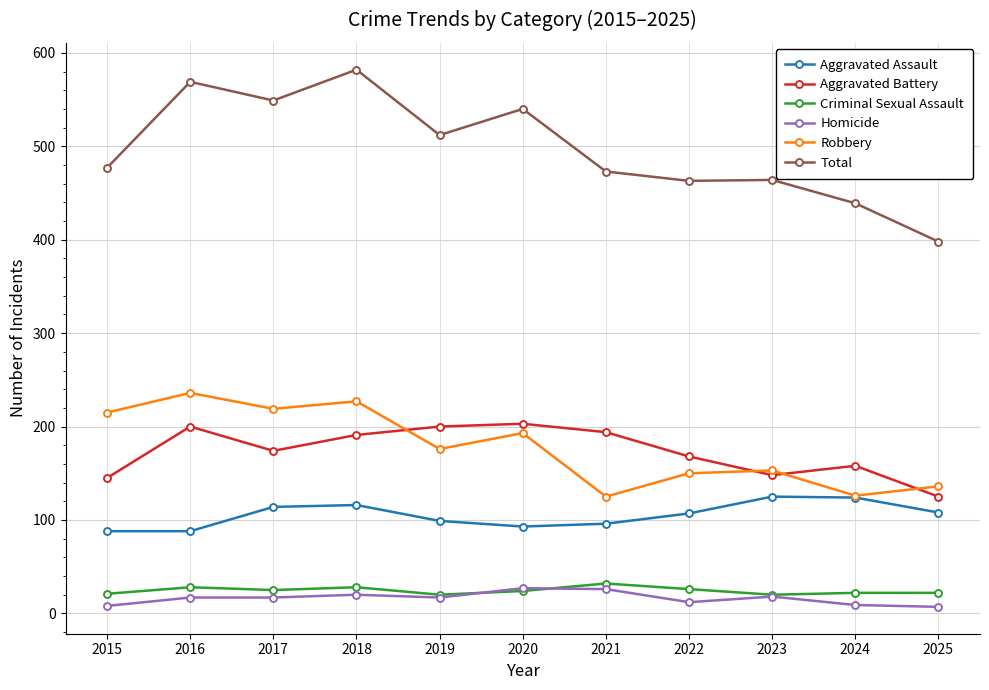

Which series has the widest spread of values?

Total